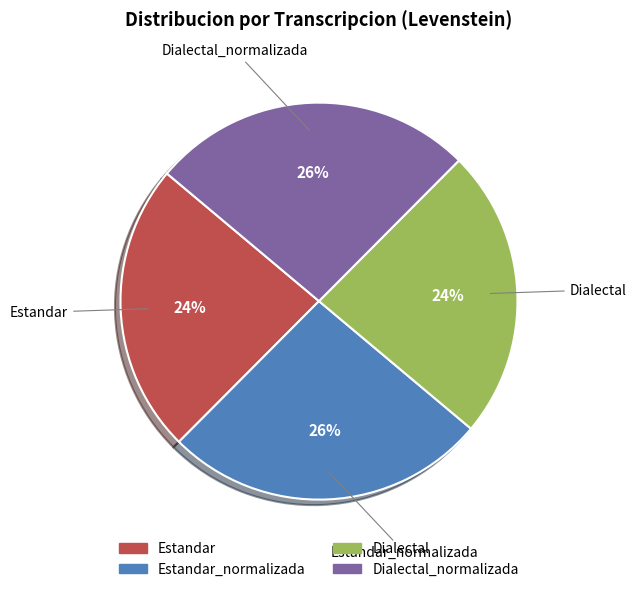

Is there any slice that represents more than half of the pie?

No